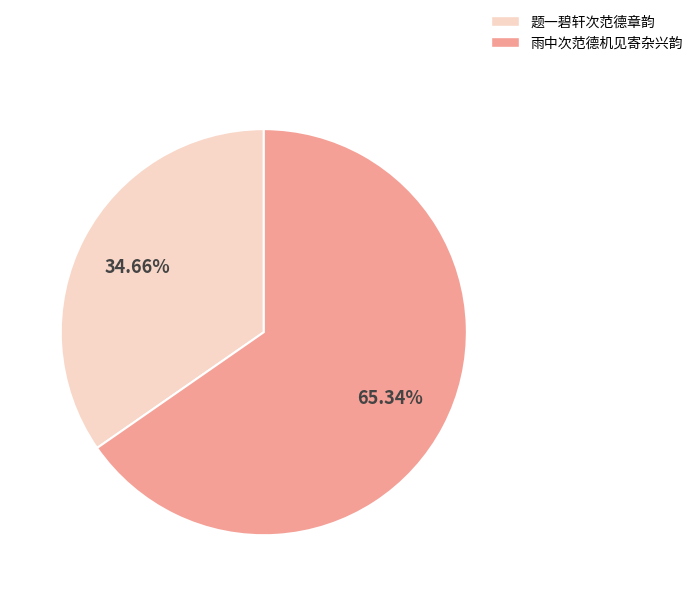

Is there a majority slice in this chart?

Yes